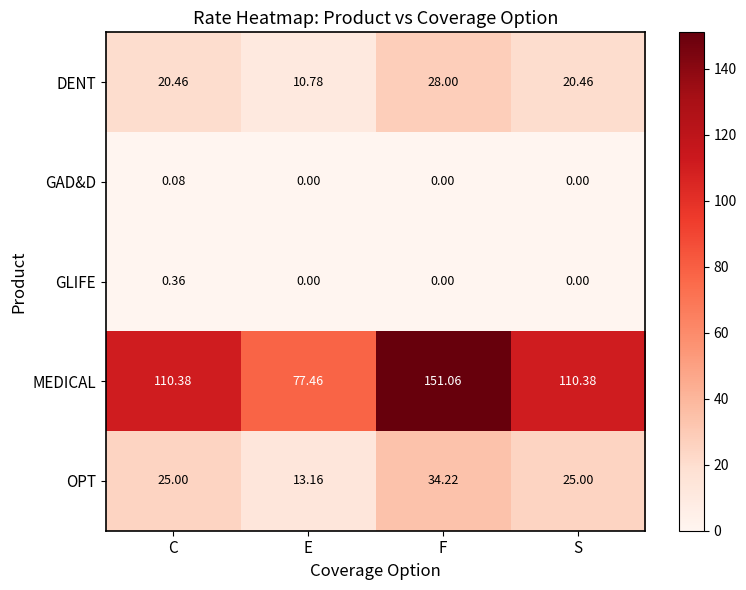

At which category is the sum across all series the highest?

F